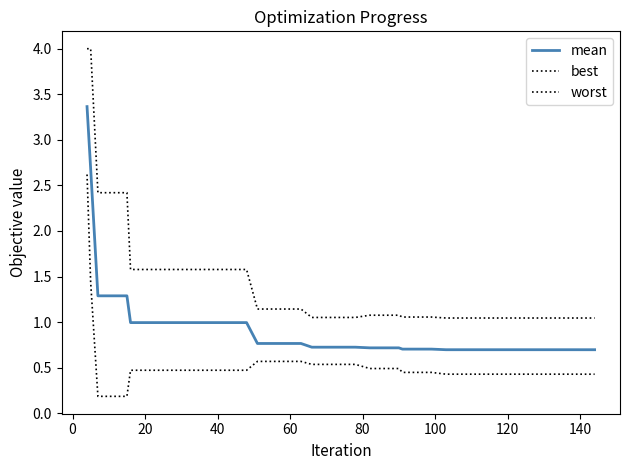

How many distinct data groups are displayed?

3